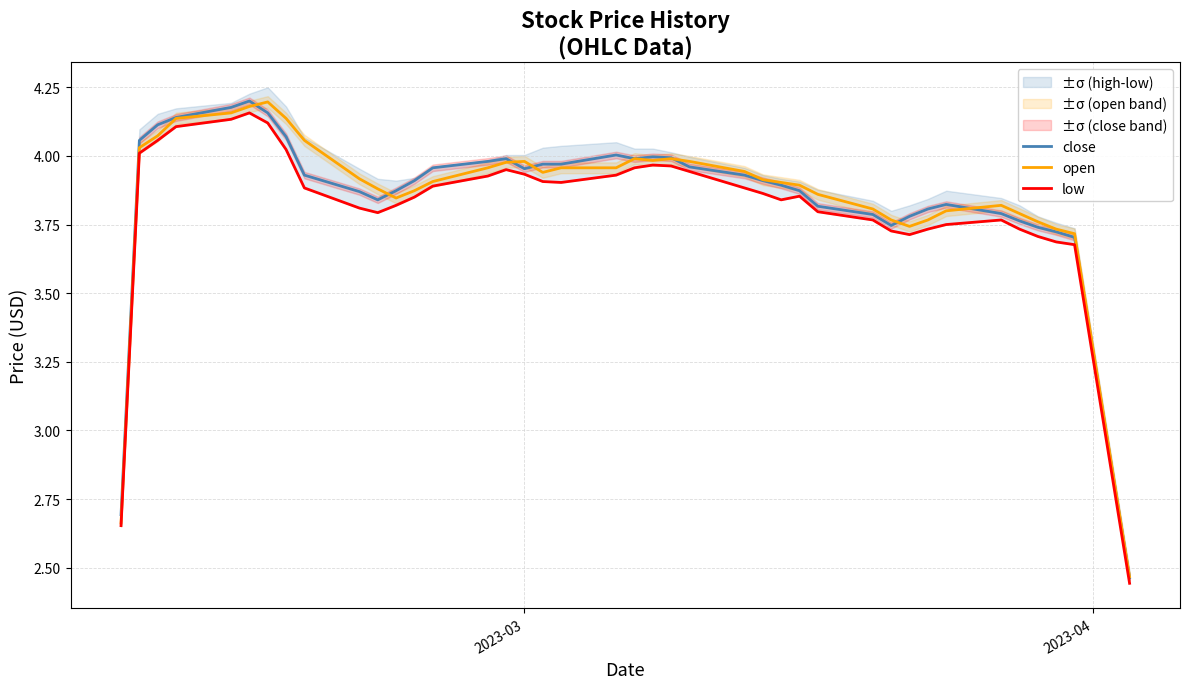

What is the value of the low point at the 30th from the left?

3.8